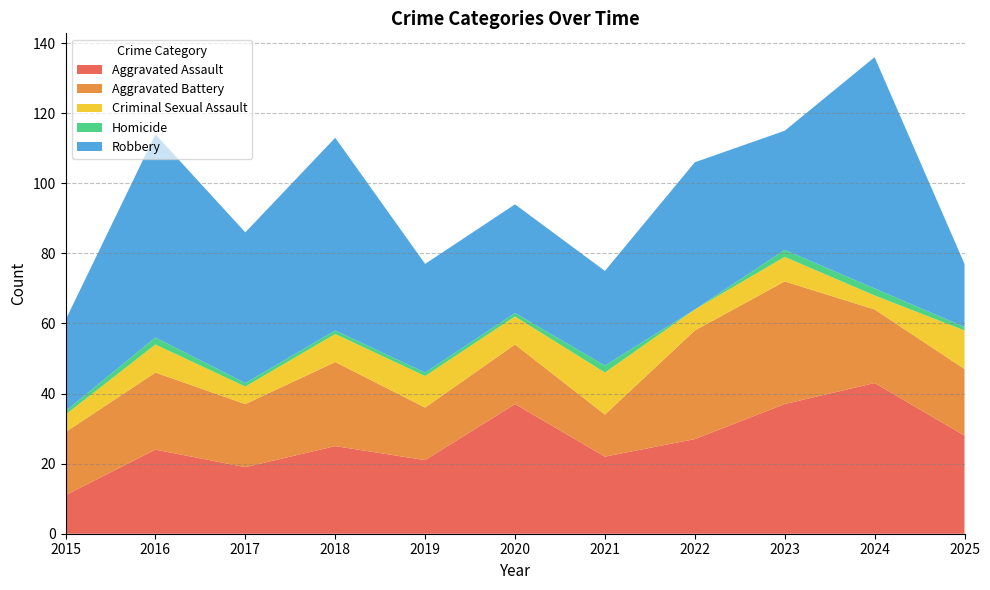

Reading left to right, list all the values displayed in this chart.

Aggravated Assault: 11	24	19	25	21	37	22	27	37	43	28
Aggravated Battery: 18	22	18	24	15	17	12	31	35	21	19
Criminal Sexual Assault: 5	8	5	8	9	8	12	6	7	4	11
Homicide: 1	2	1	1	1	1	2	0	2	2	1
Robbery: 26	58	43	55	31	31	27	42	34	66	18